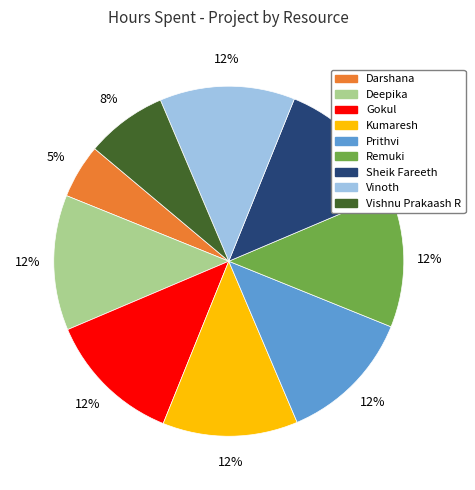

To the nearest percent, what is the average slice percentage?

11%